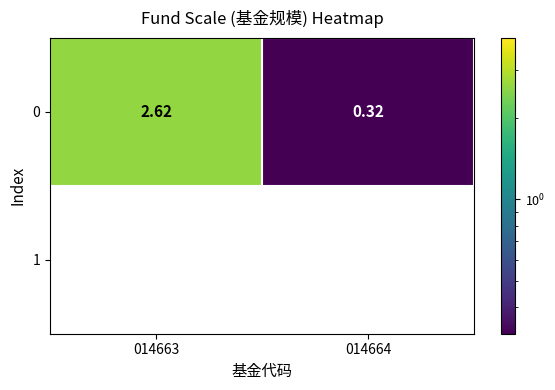

What is the greatest value displayed?

2.6